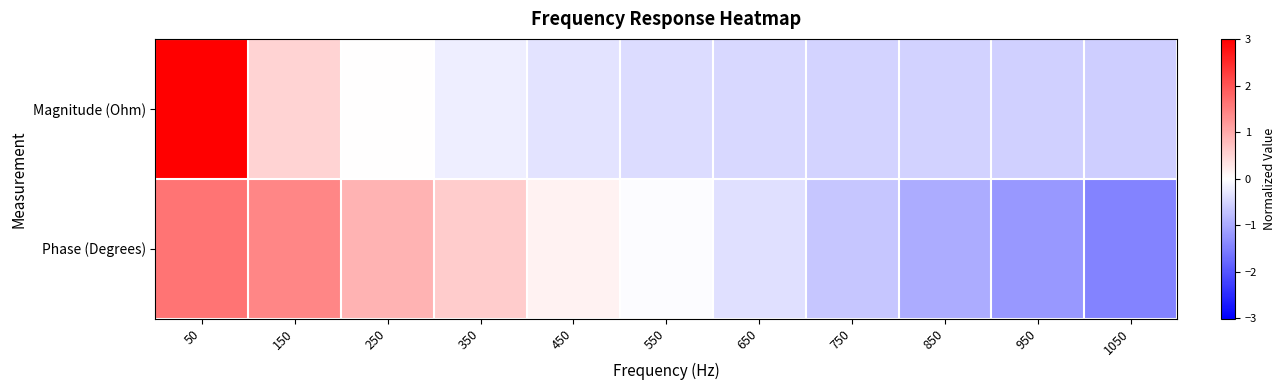

Reading left to right, extract all data points from this chart.

Magnitude (Ohm): 50=3.0	150=0.5	250=0.0	350=-0.2	450=-0.3	550=-0.4	650=-0.5	750=-0.5	850=-0.5	950=-0.6	1050=-0.6
Phase (Degrees): 50=1.6	150=1.4	250=0.9	350=0.6	450=0.2	550=-0.0	650=-0.4	750=-0.7	850=-1.0	950=-1.2	1050=-1.4